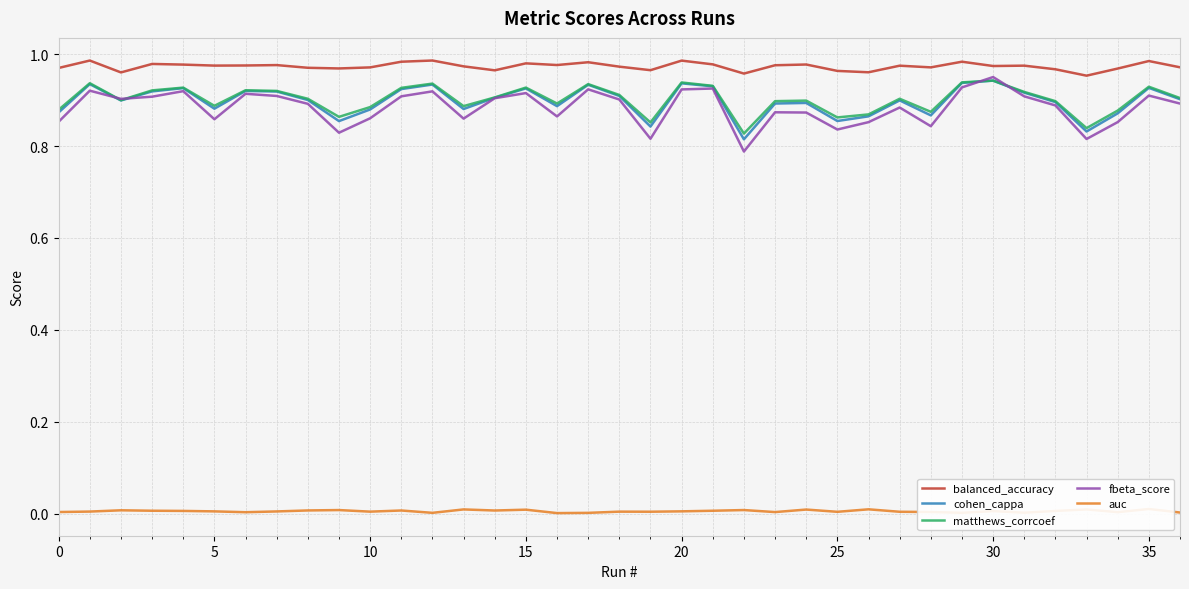

True or false: matthews_corrcoef and cohen_cappa cross at least once.

False